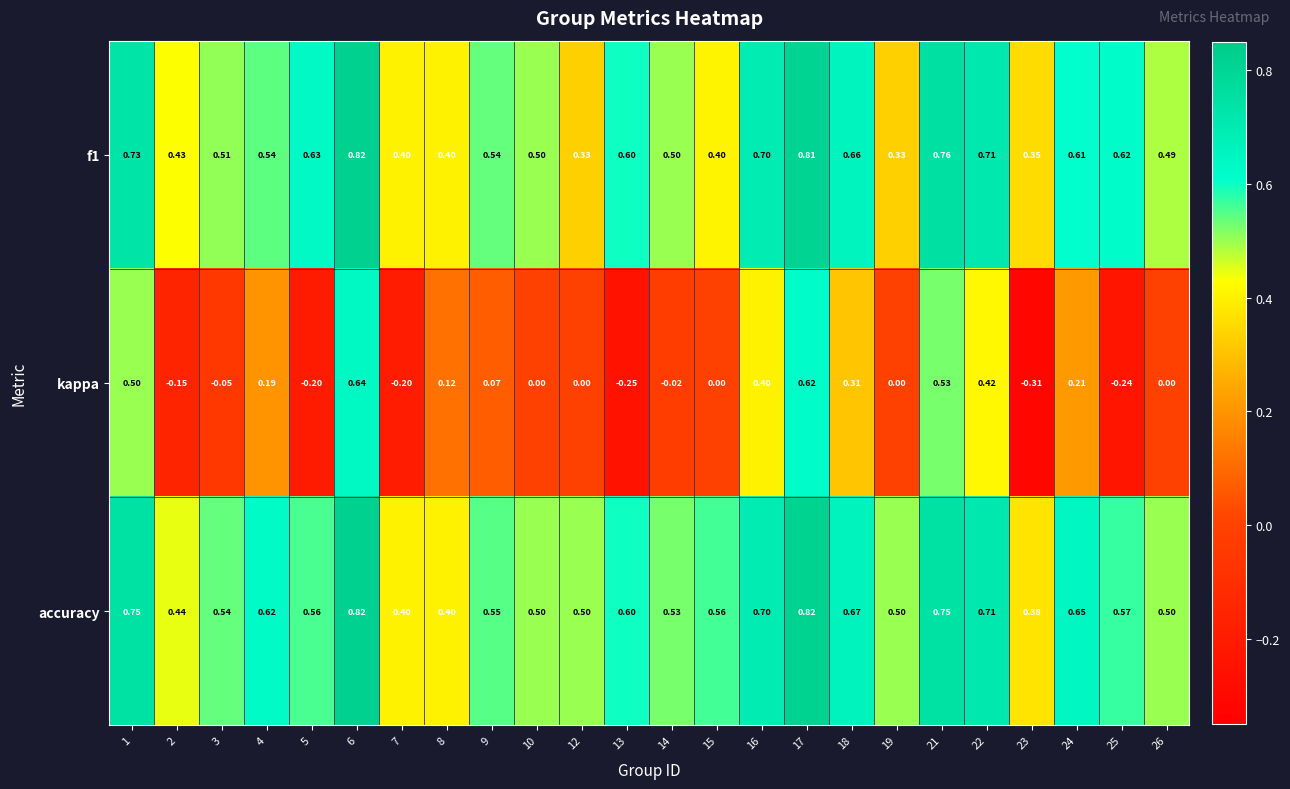

Which series has the widest spread of values?

kappa